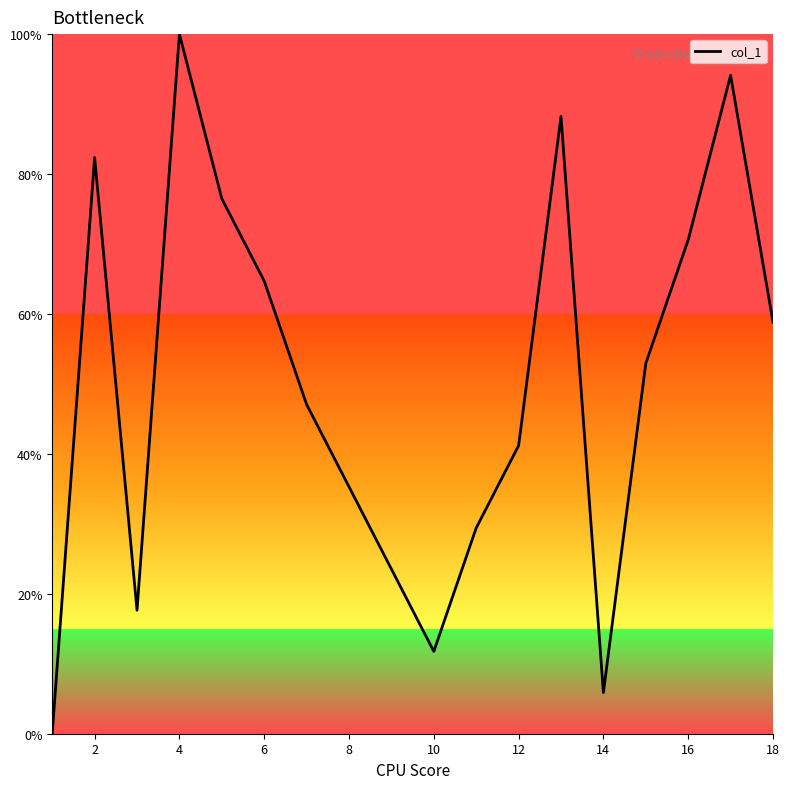

What is the sum of all values?

900.0